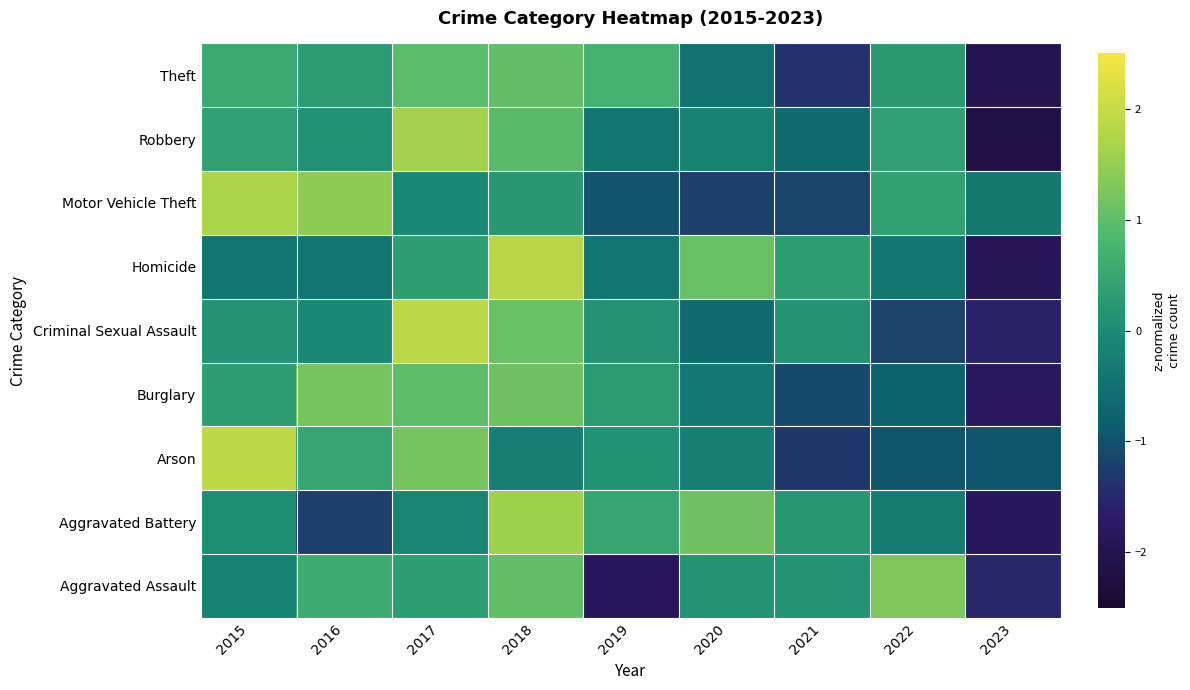

Rank the series by their maximum value, from highest to lowest.

Arson, Criminal Sexual Assault, Homicide, Motor Vehicle Theft, Robbery, Aggravated Battery, Aggravated Assault, Burglary, Theft